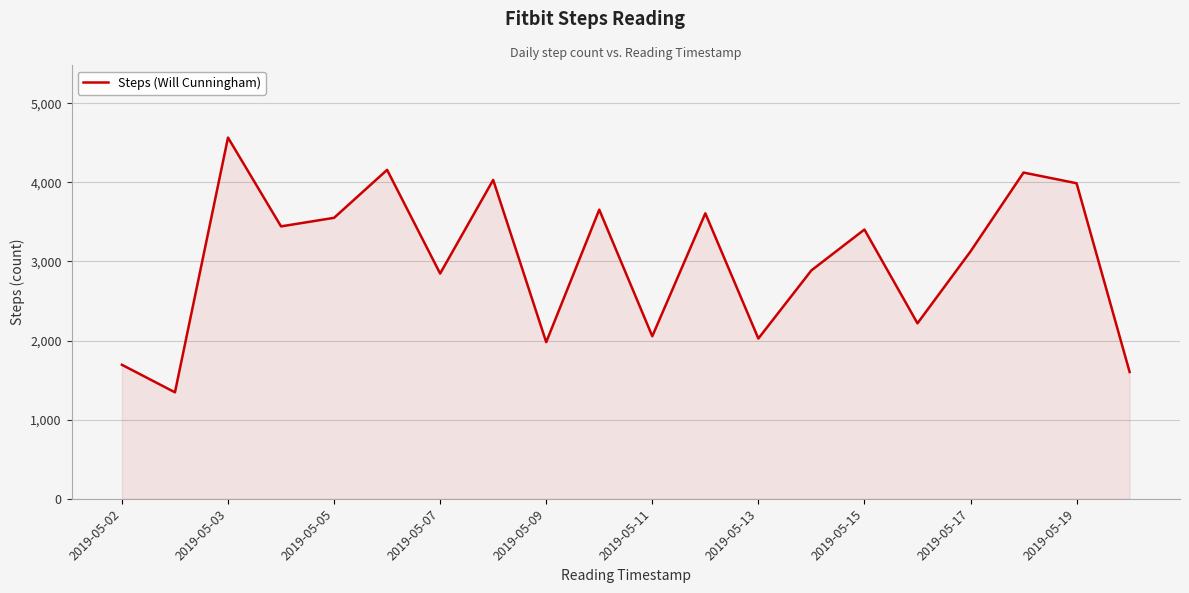

What is the smallest value displayed?

1346